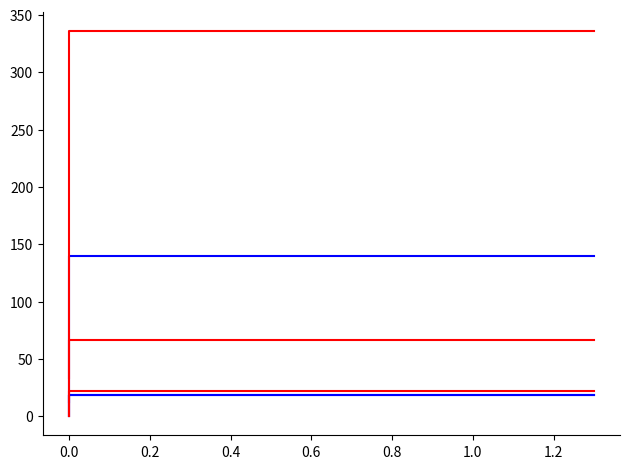

Which has a higher value, 19 or 26?

26